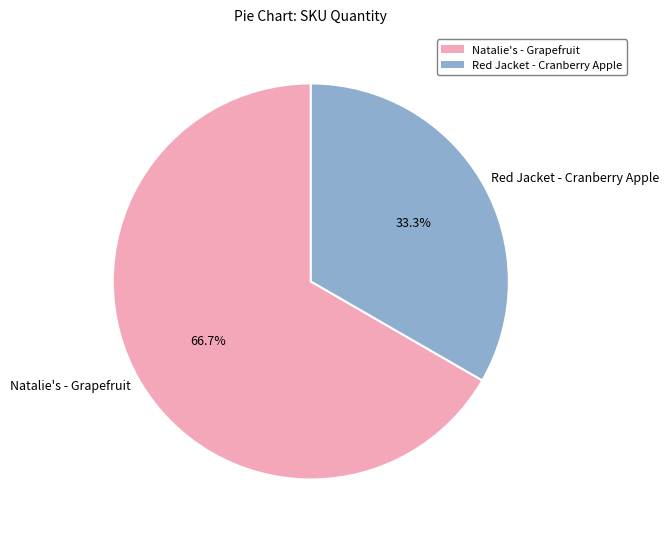

To the nearest percent, what percentage of the pie is Red Jacket - Cranberry Apple?

33%